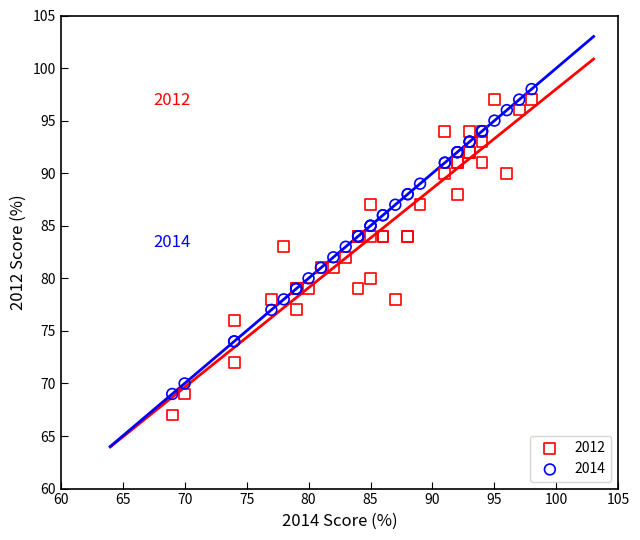

What are all the series names shown in the legend?

2012, 2014